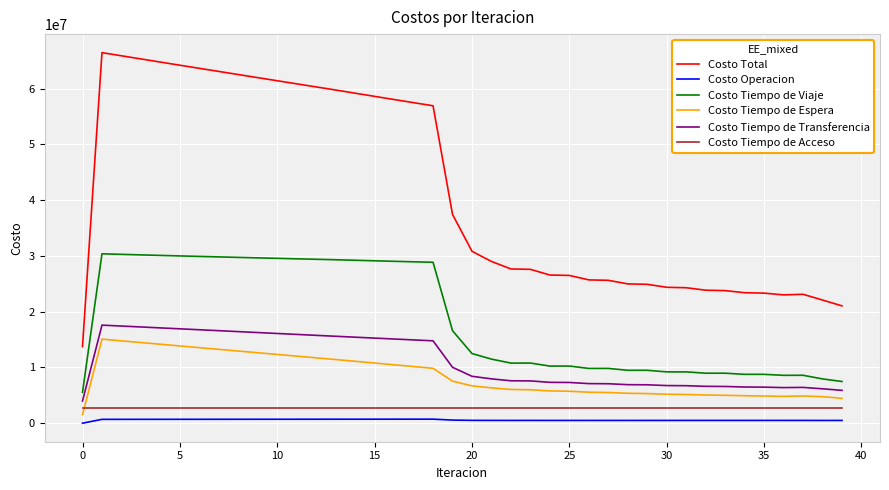

True or false: Costo Tiempo de Viaje and Costo Tiempo de Espera cross at least once.

False